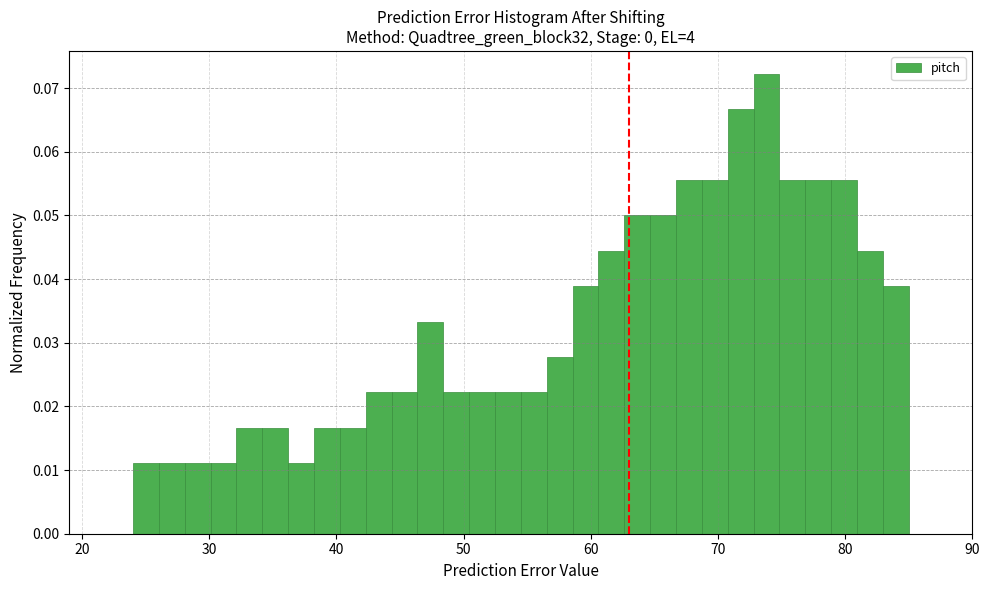

Read against the x-axis, roughly where is the centre of the tallest bar?

74